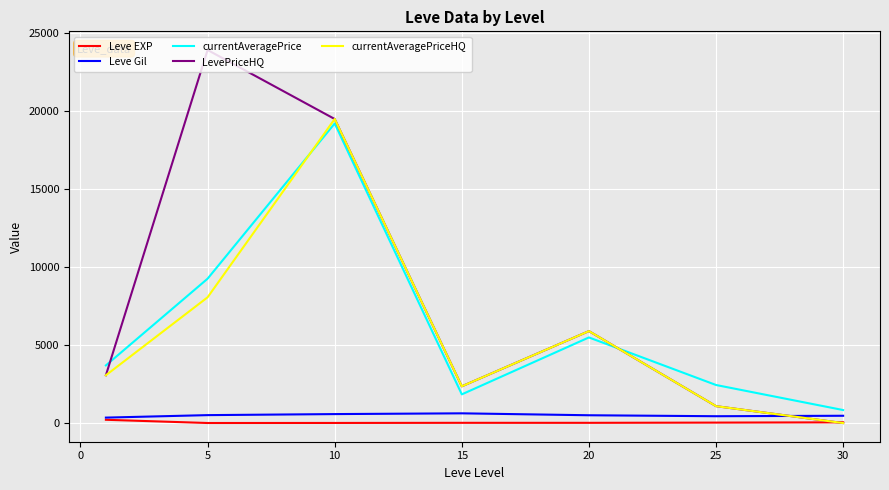

What is the highest value of the Leve Gil series?

623.3